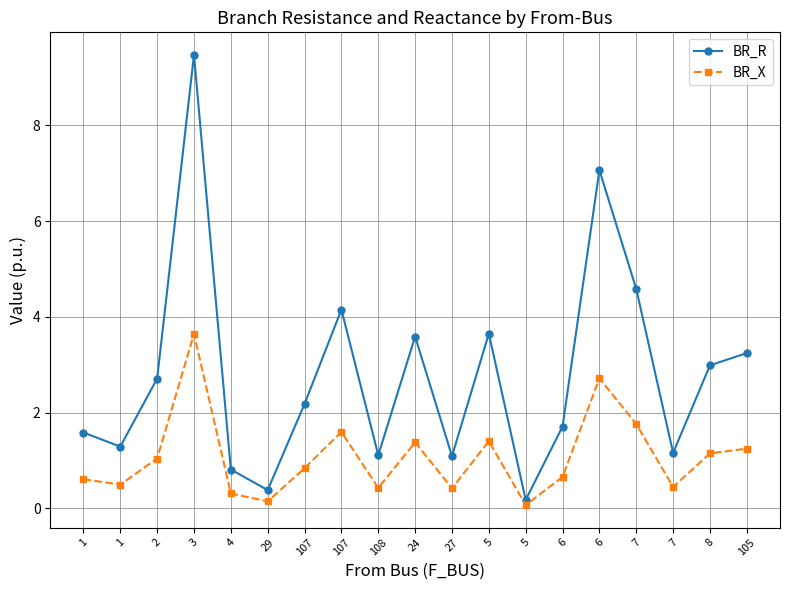

What is the difference between the maximum and second lowest values in the BR_R series?

9.1